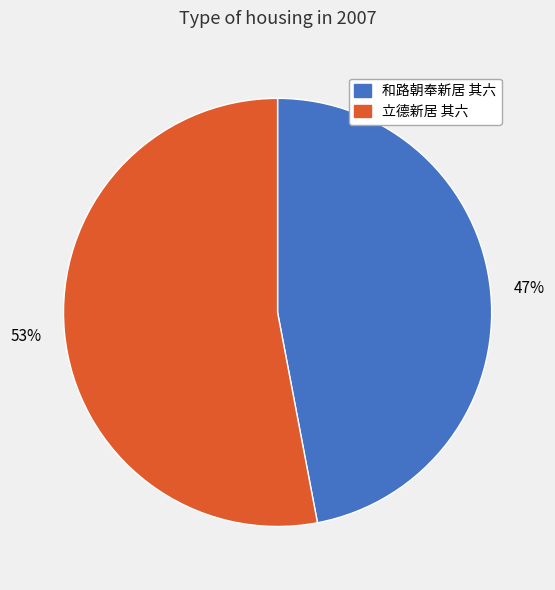

Which slice is the smallest?

和路朝奉新居 其六